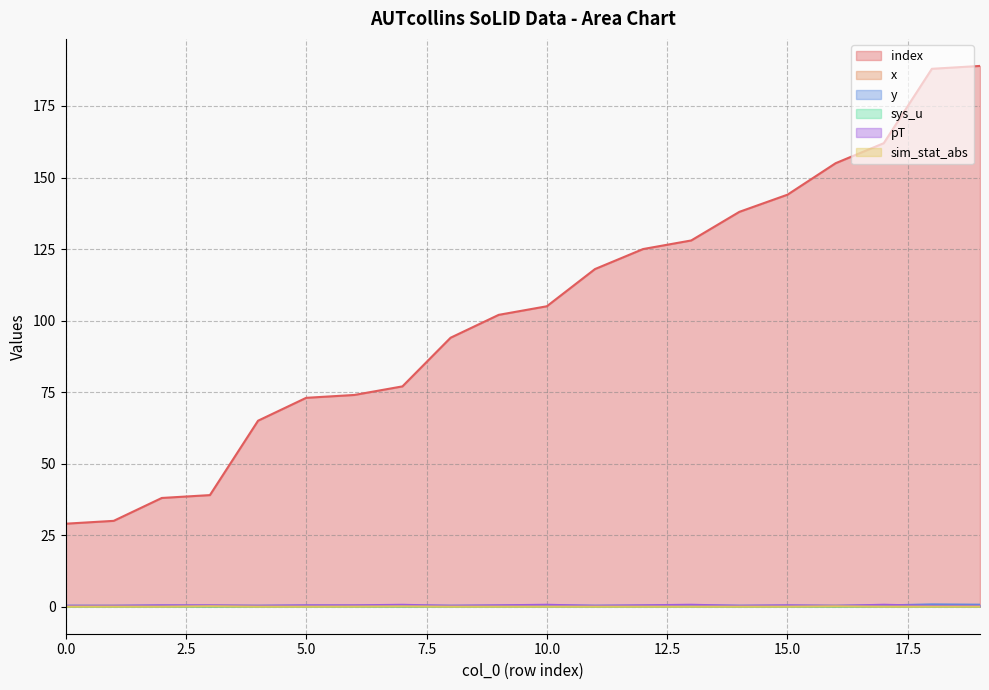

Which category has the highest value across all series?

19